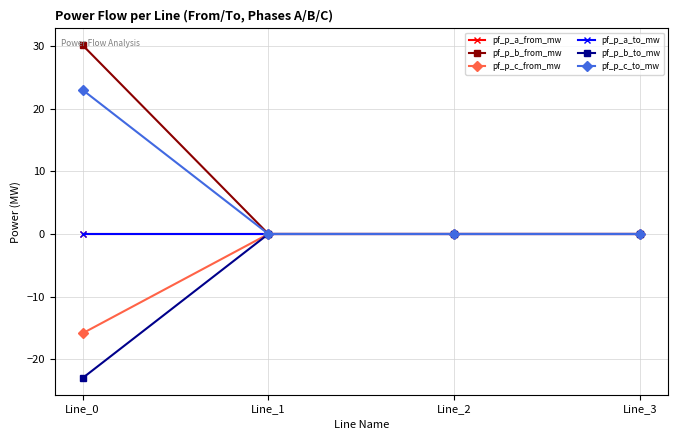

What is the difference between the maximum and minimum values in the pf_p_b_to_mw series?

23.0